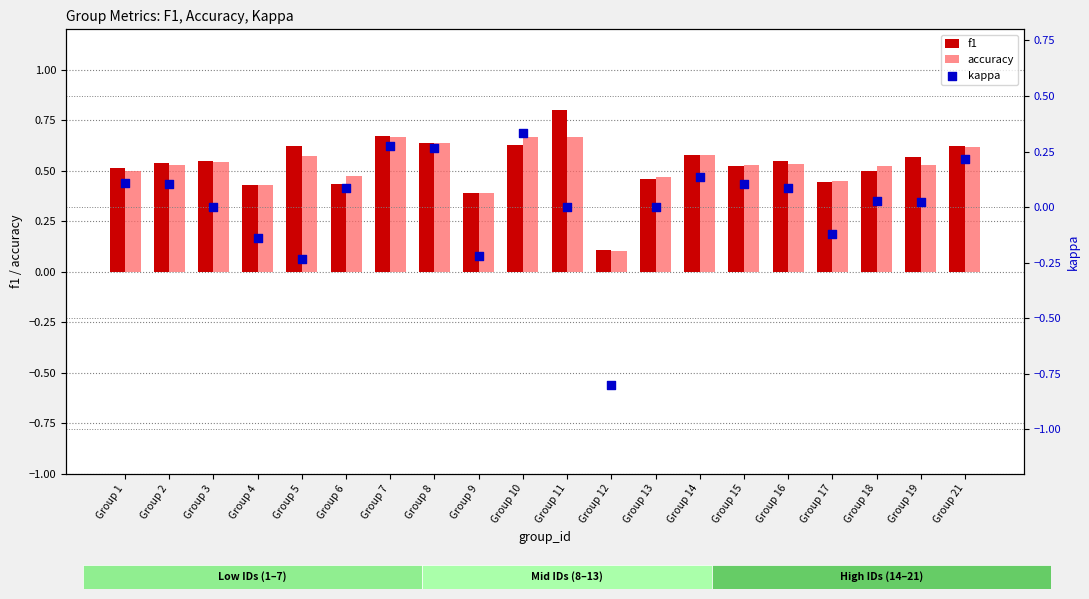

Which series reaches the minimum Y coordinate?

kappa